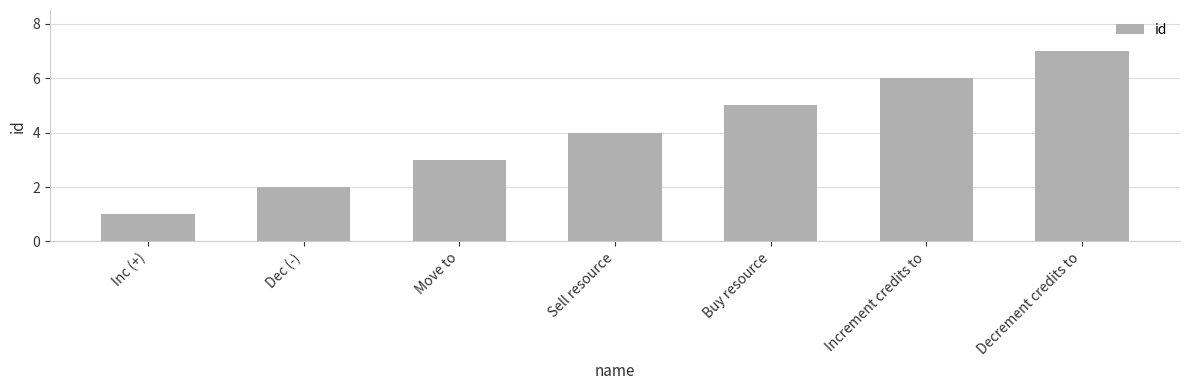

What is the difference between the second highest and second lowest values?

4